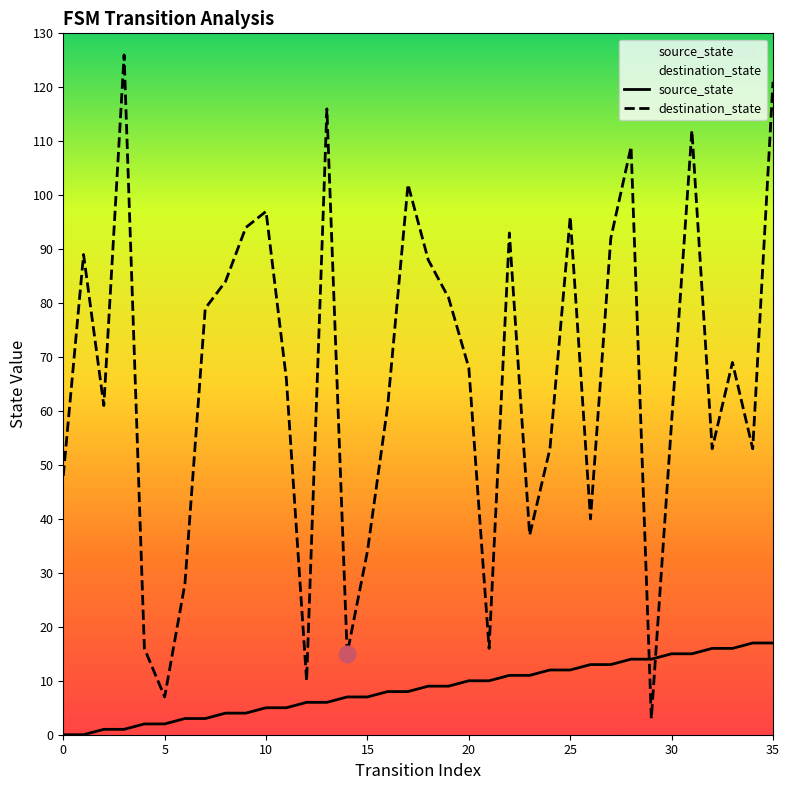

What is the maximum value for destination_state?

126